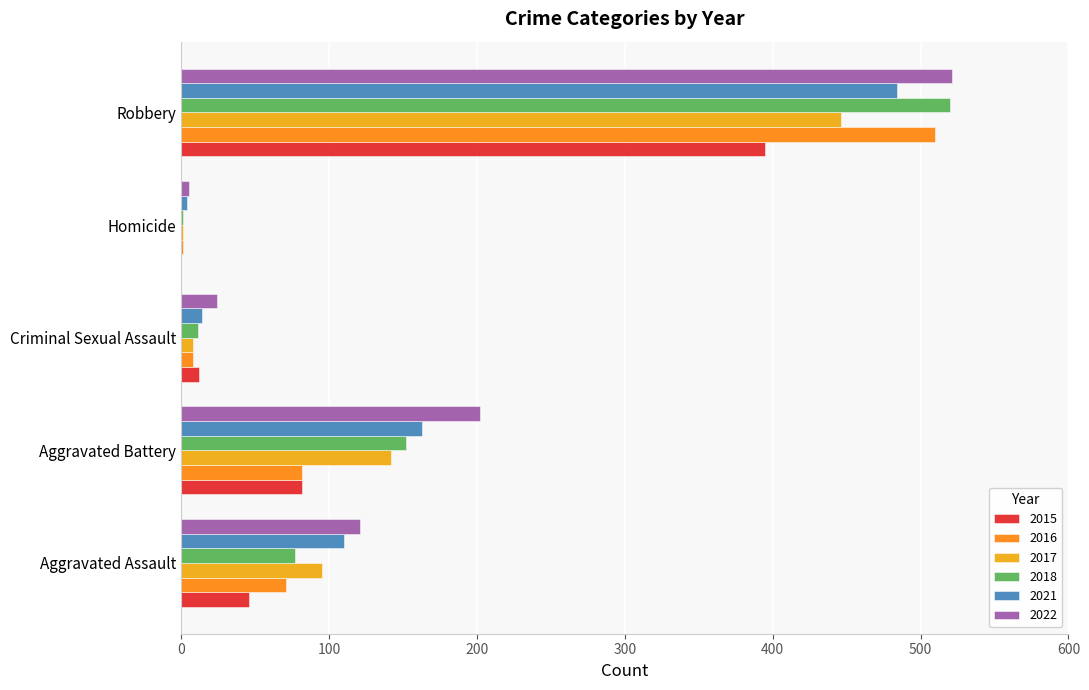

How many categories are shown in the chart?

5